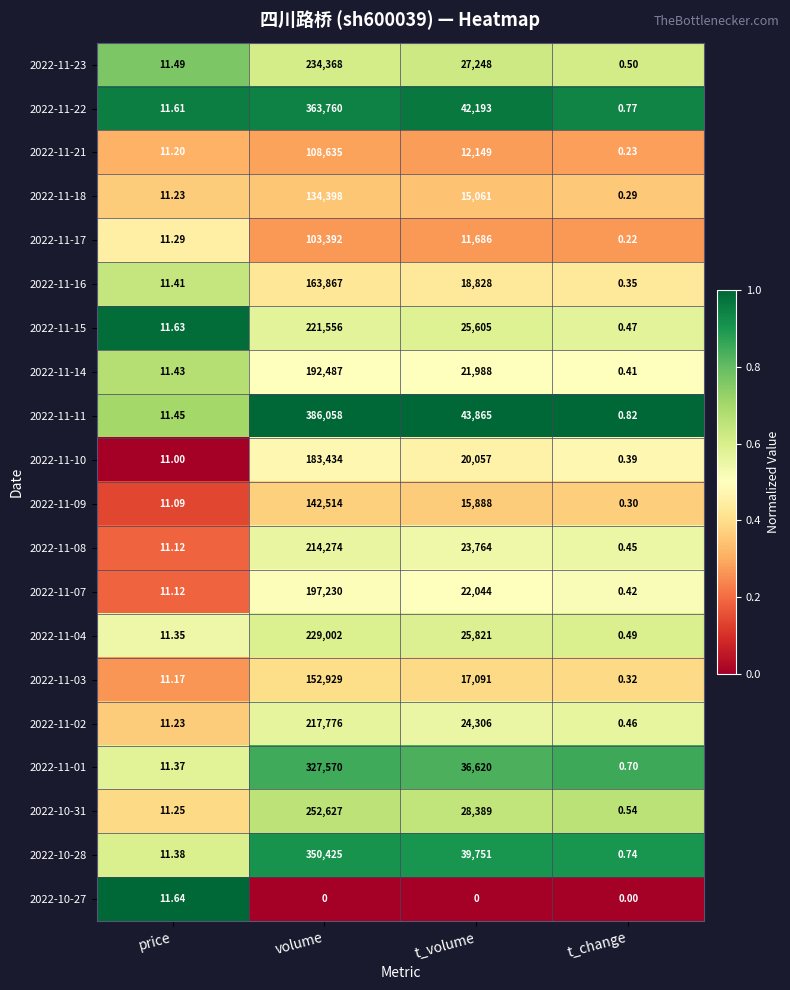

At which label does 2022-11-16 first exceed 18828?

volume